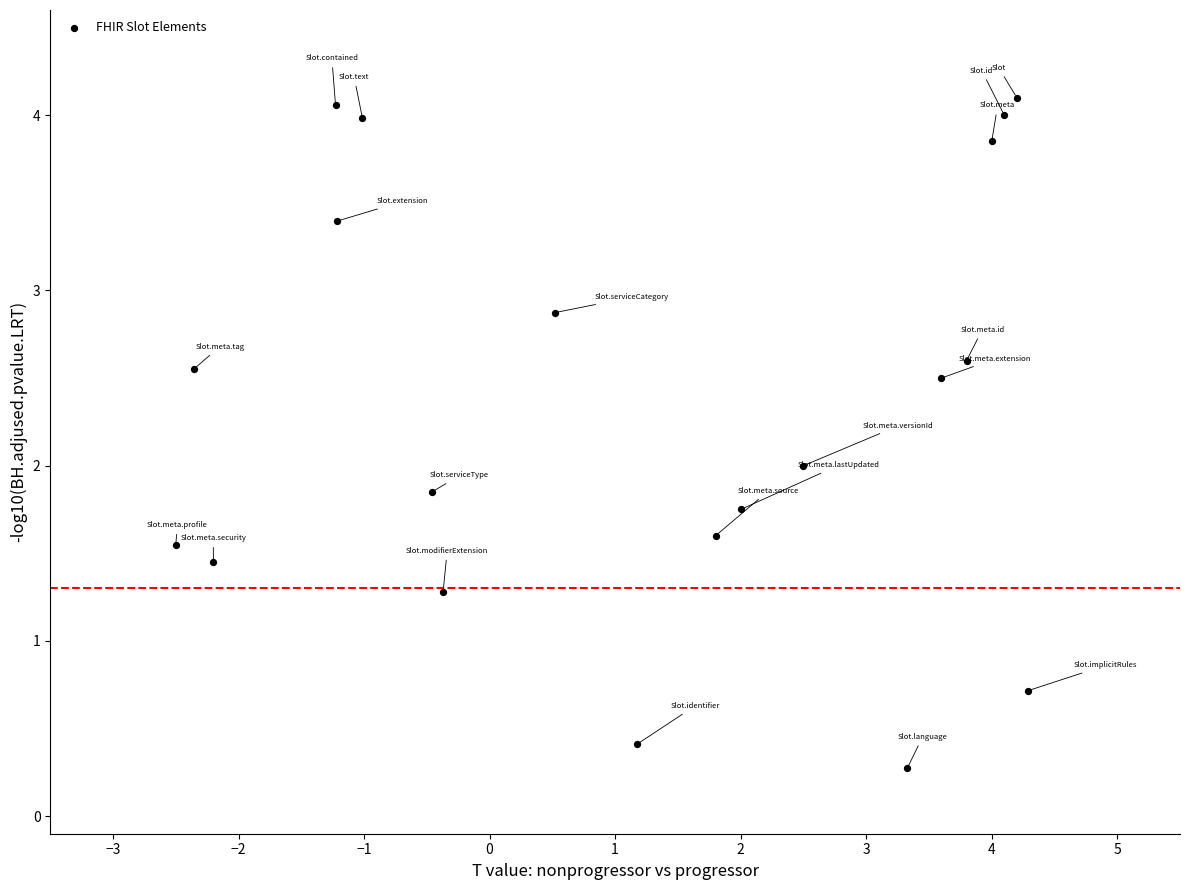

What is the range of Y values (max minus min)?

3.8